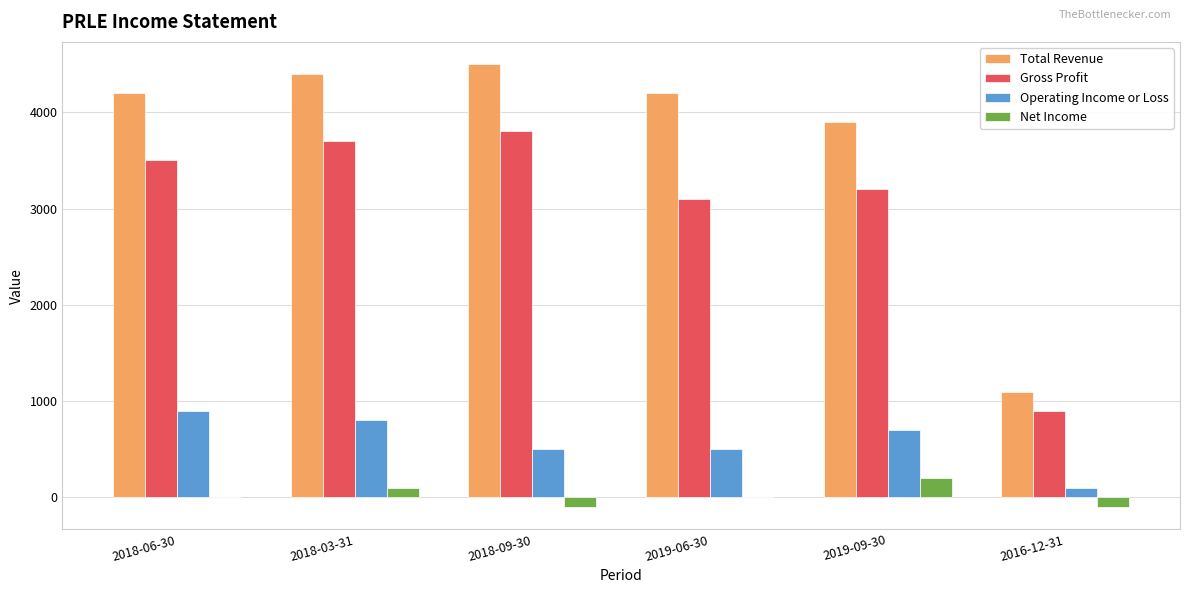

What are all the series names shown in the legend?

Total Revenue, Gross Profit, Operating Income or Loss, Net Income